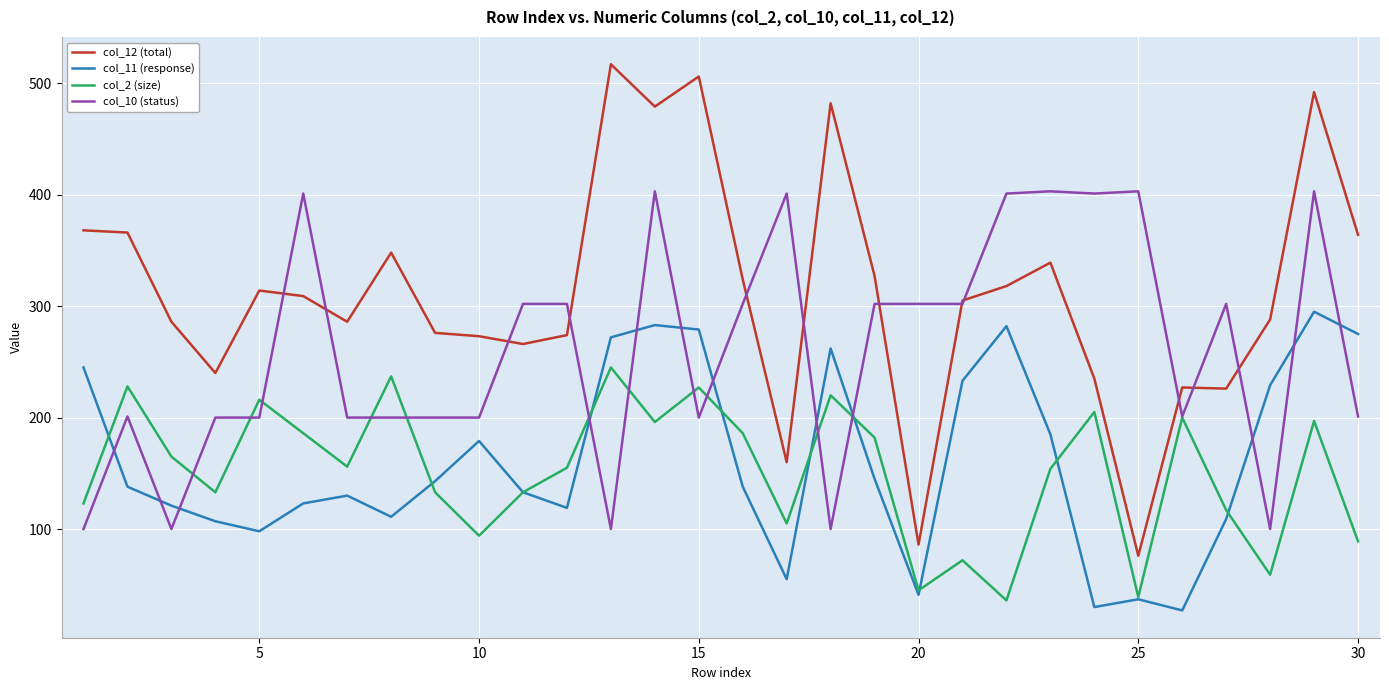

Which series has the widest spread of values?

col_12 (total)